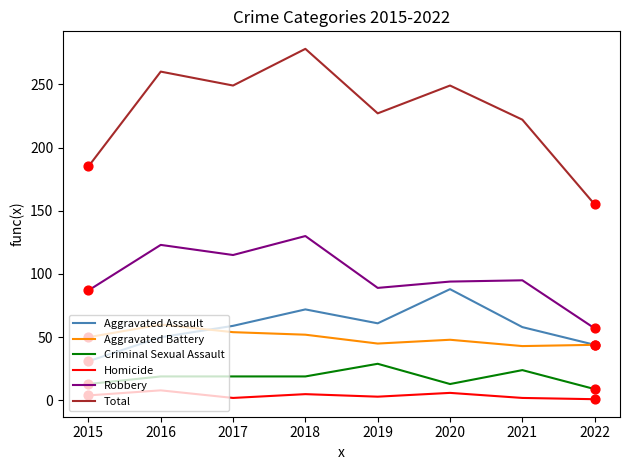

Between 2015 and 2017, which series saw the biggest shift?

Total